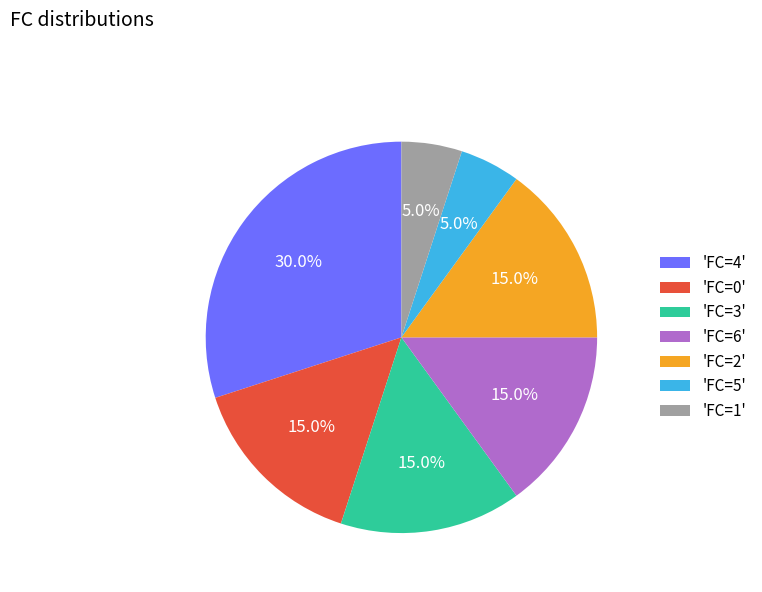

What is the total percentage of 'FC=6' and 'FC=3'?

30.0%